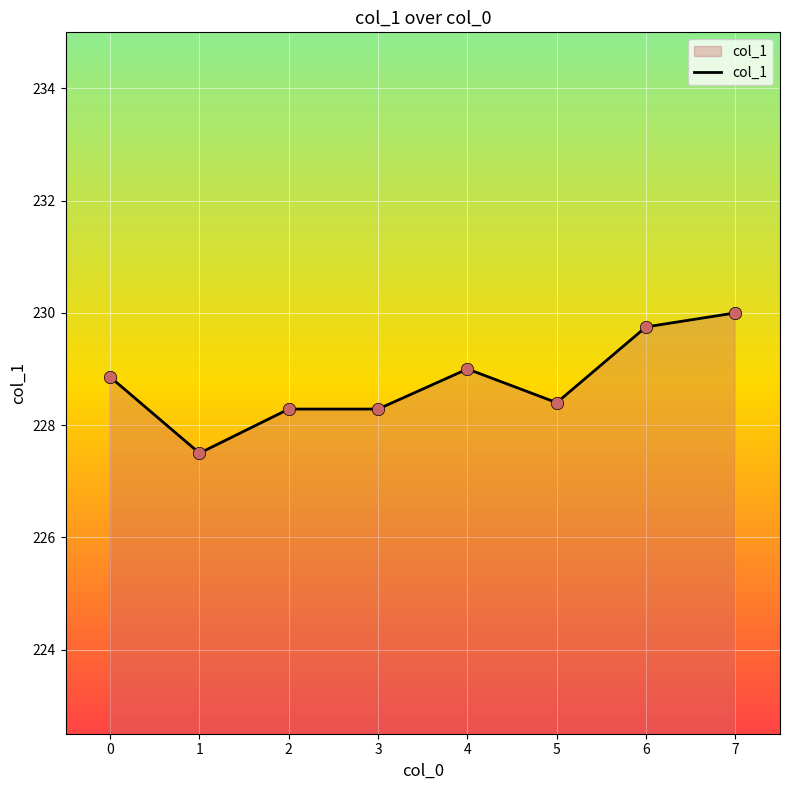

Approximately how many times larger is the value at 7 compared to 4?

1.0